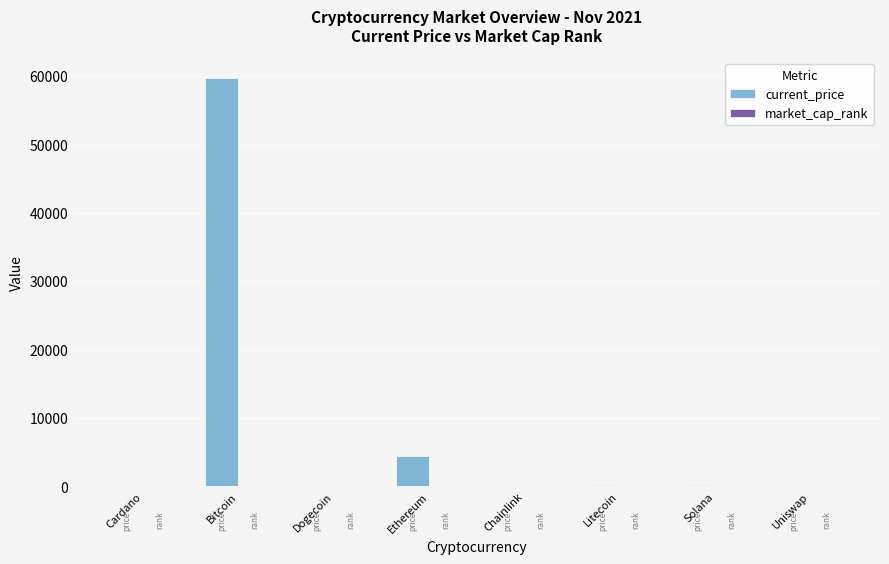

How many series are shown in this chart?

2